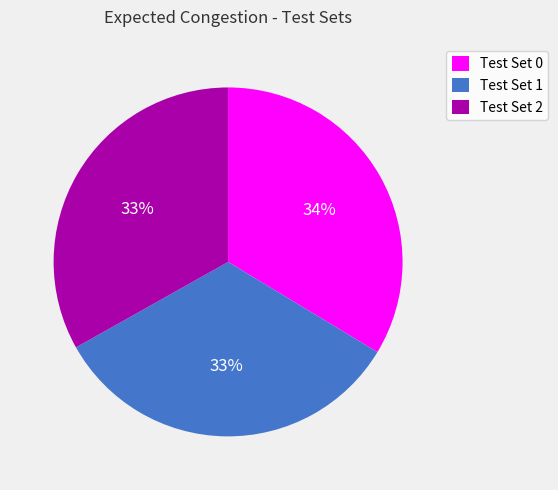

Combined, do Test Set 1 and Test Set 0 account for over 50%?

Yes